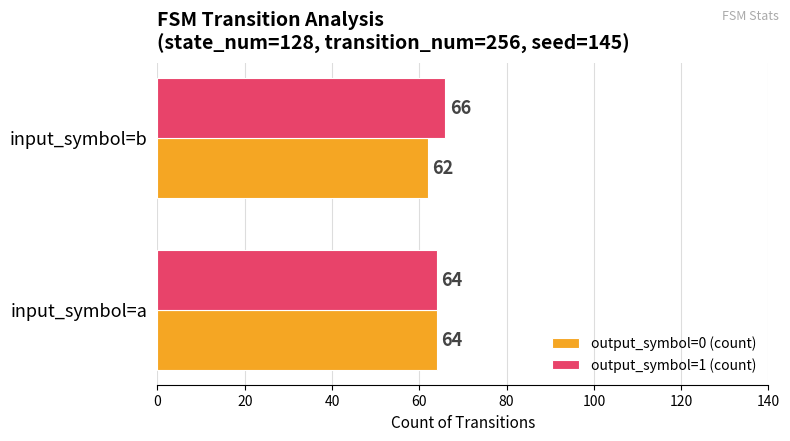

What is the highest value of the output_symbol=1 (count) series?

66